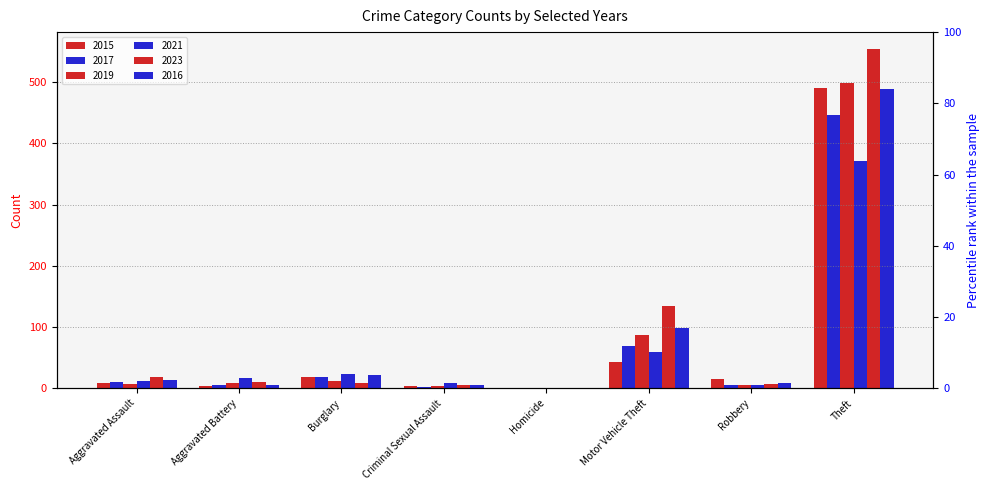

Rank the series at Theft from lowest to highest value.

2021, 2017, 2016, 2015, 2019, 2023